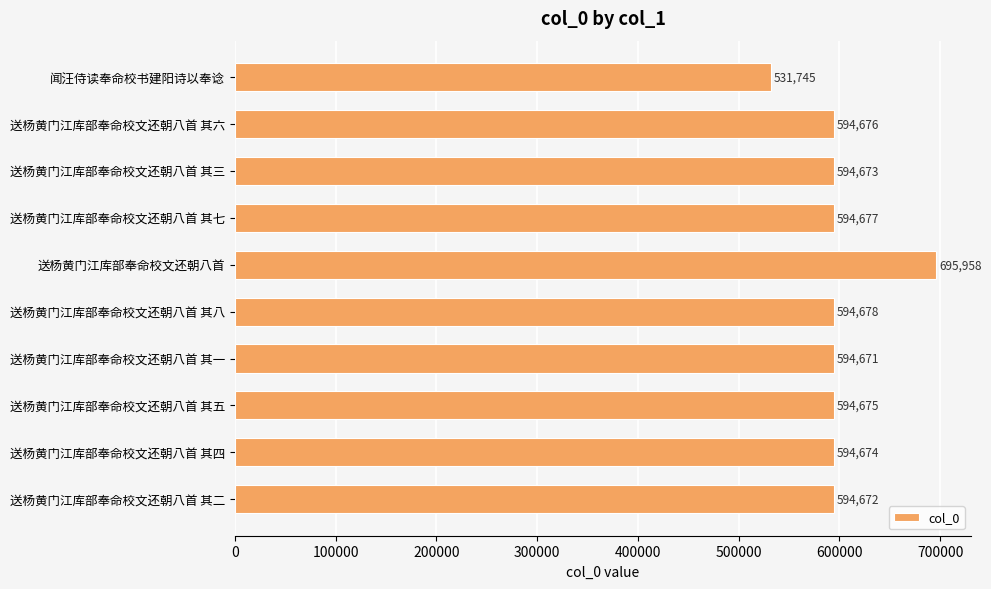

How many series are shown in this chart?

1